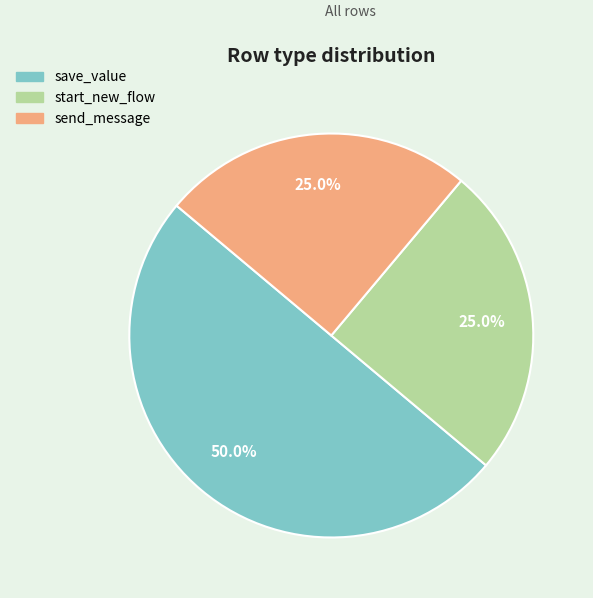

Combined, do save_value and start_new_flow account for over 50%?

Yes